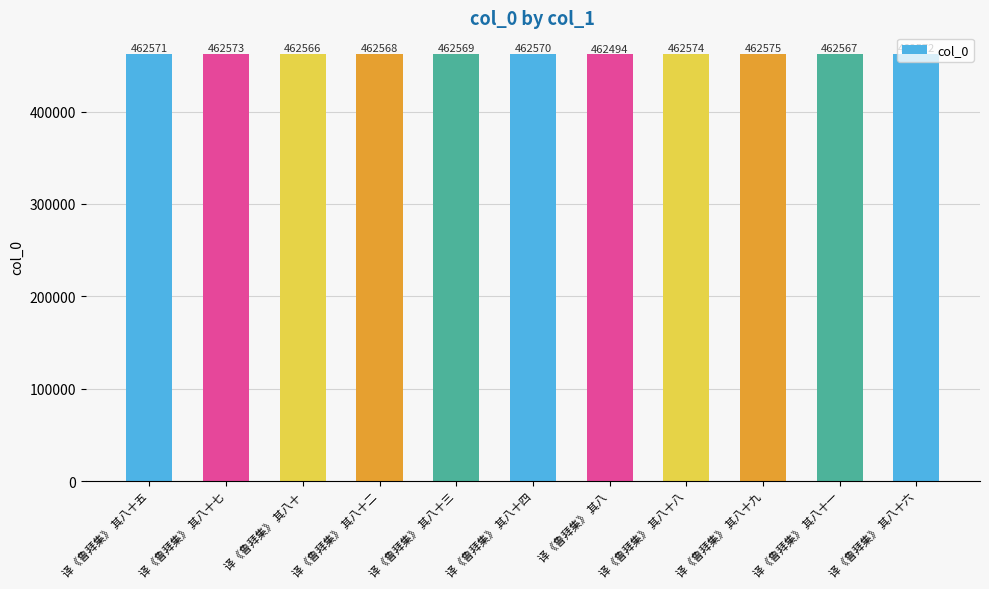

What is the minimum value shown in the chart?

462494